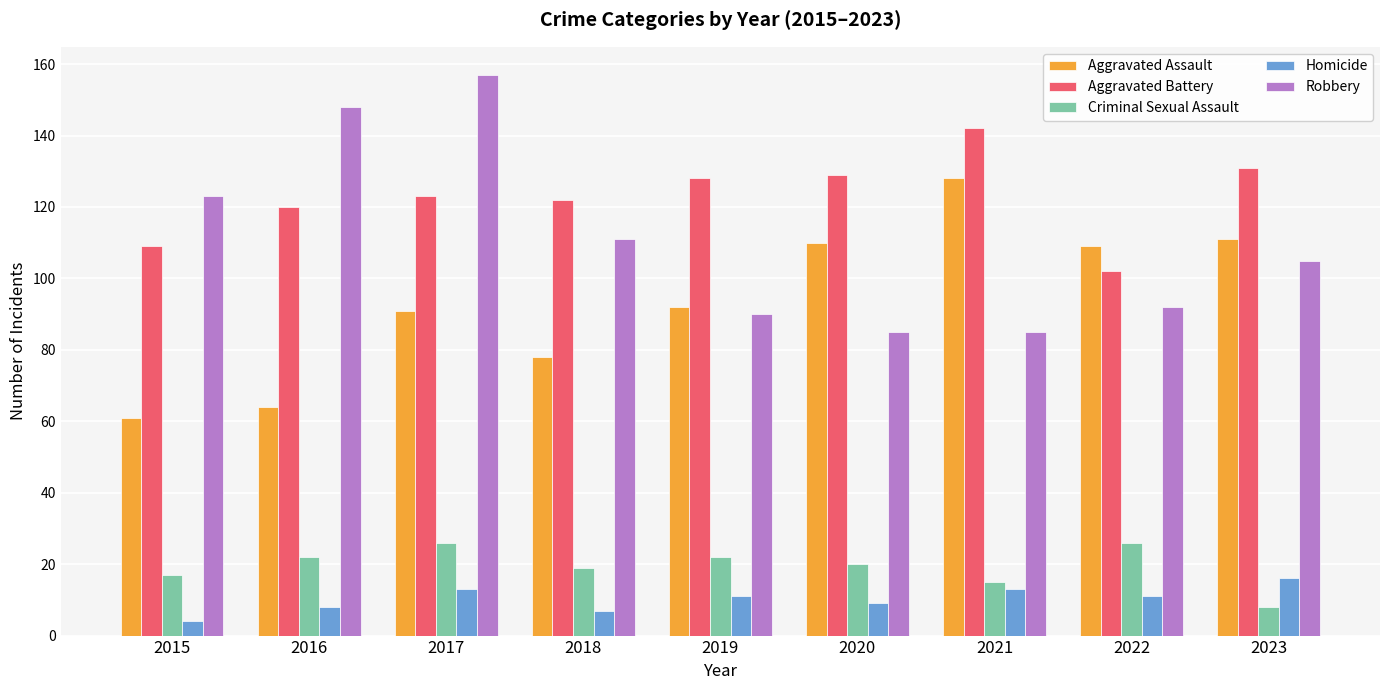

What is the approximate value of Aggravated Assault at 2015, to the nearest 10?

60